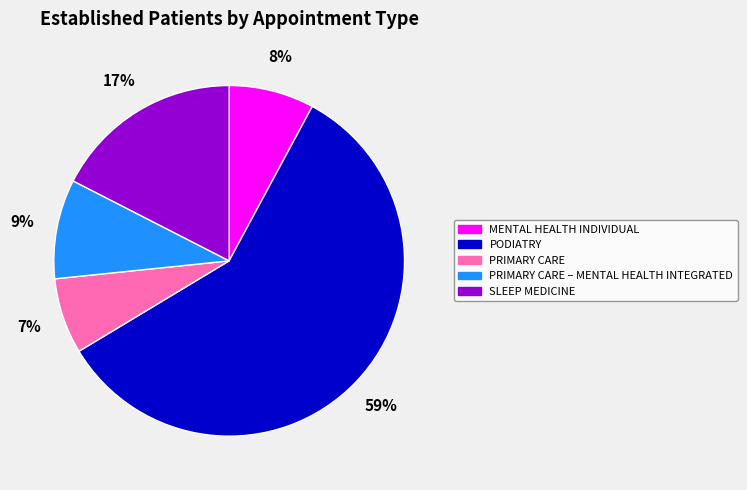

To the nearest percent, what portion does PODIATRY represent?

59%